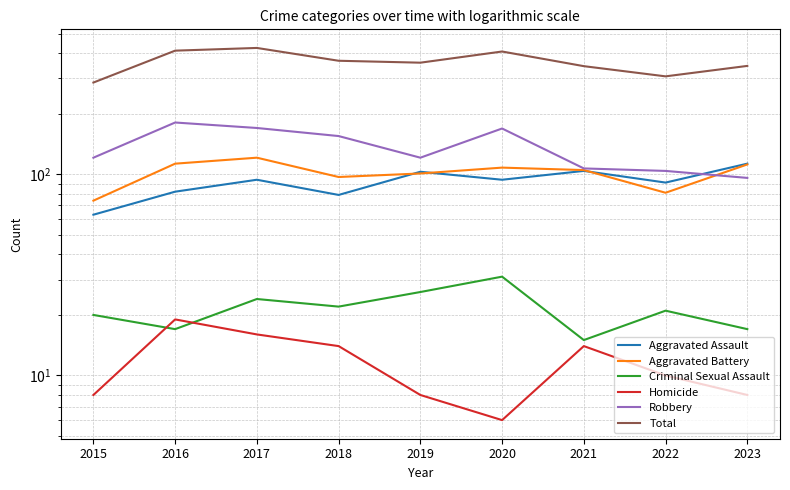

What is the difference between the highest and lowest values at 2017?

409